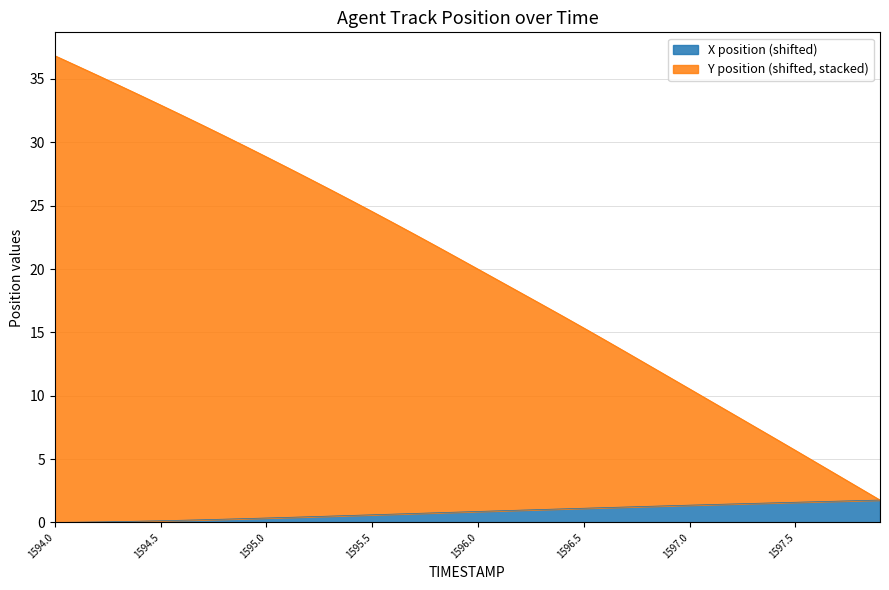

How many values in X are above zero?

39